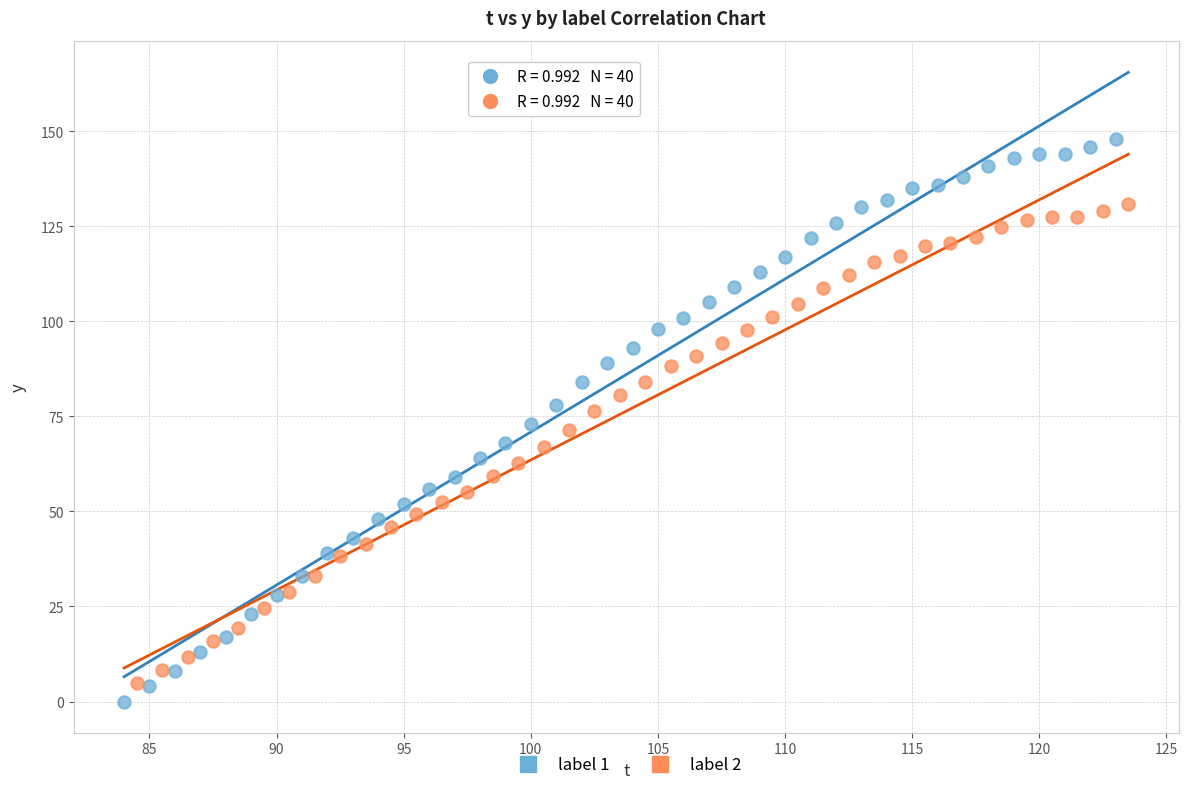

Which series has the widest spread of Y values?

label 1